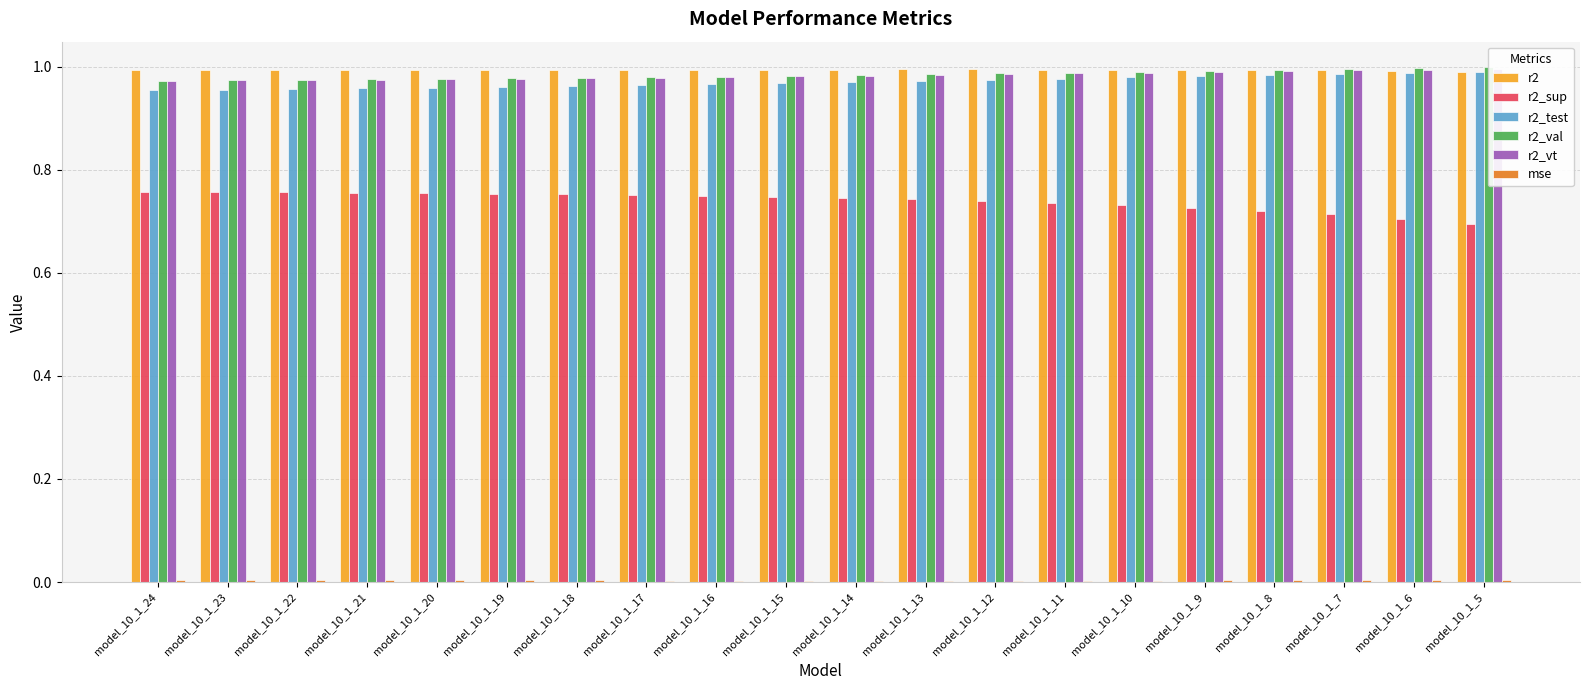

Count the number of categories in the chart.

20